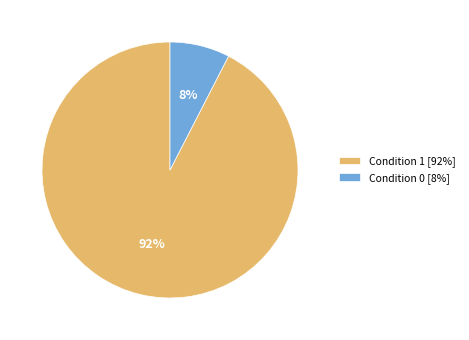

What percentage is the Condition 0 [8%] slice, to the nearest percent?

8%